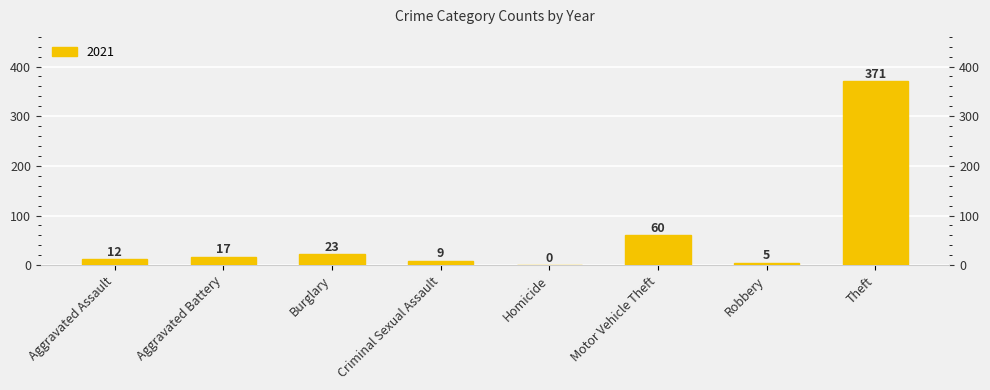

What is the greatest value displayed?

371